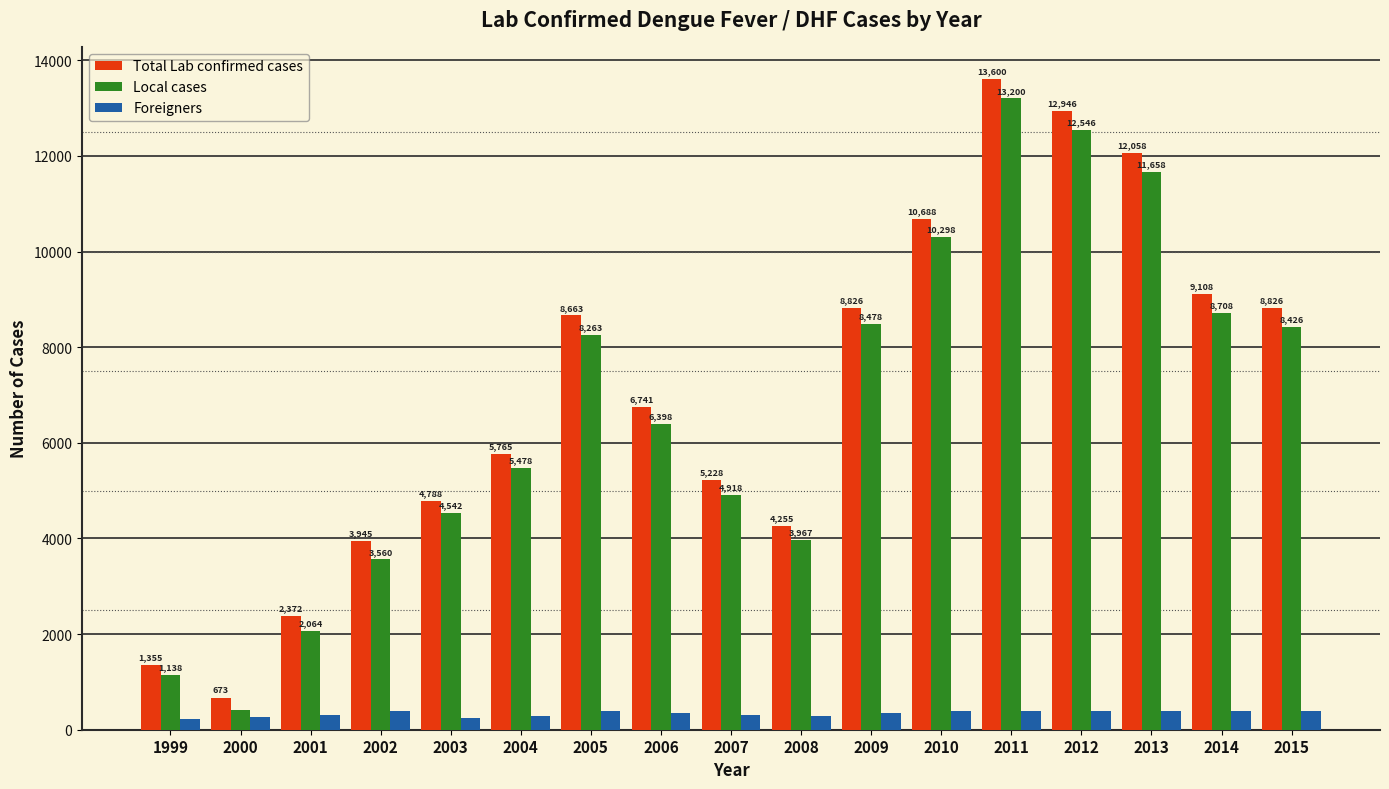

Reading right to left, transcribe all the data shown in this chart.

Total Lab confirmed cases: 2015=8826	2014=9108	2013=12058	2012=12946	2011=13600	2010=10688	2009=8826	2008=4255	2007=5228	2006=6741	2005=8663	2004=5765	2003=4788	2002=3945	2001=2372	2000=673	1999=1355
Local cases: 2015=8426	2014=8708	2013=11658	2012=12546	2011=13200	2010=10298	2009=8478	2008=3967	2007=4918	2006=6398	2005=8263	2004=5478	2003=4542	2002=3560	2001=2064	2000=402	1999=1138
Foreigners: 2015=400	2014=400	2013=400	2012=400	2011=400	2010=390	2009=348	2008=288	2007=310	2006=343	2005=400	2004=287	2003=246	2002=385	2001=308	2000=271	1999=217